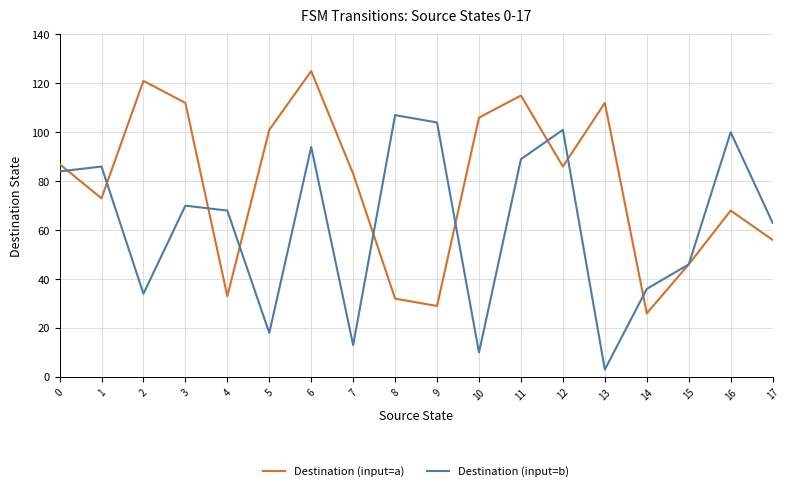

Between 10 and 11, which series saw the biggest shift?

Destination (input=b)